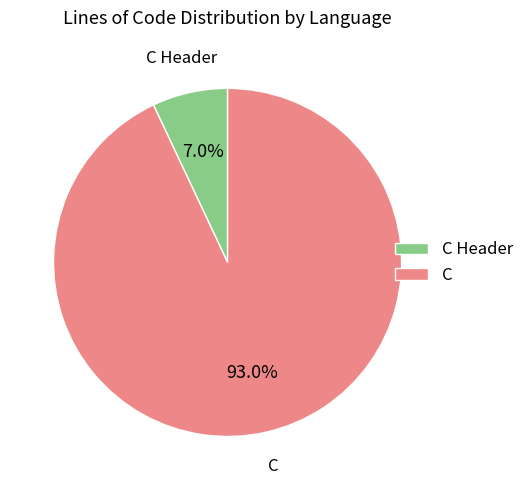

Which category has the smallest portion of the pie?

C Header